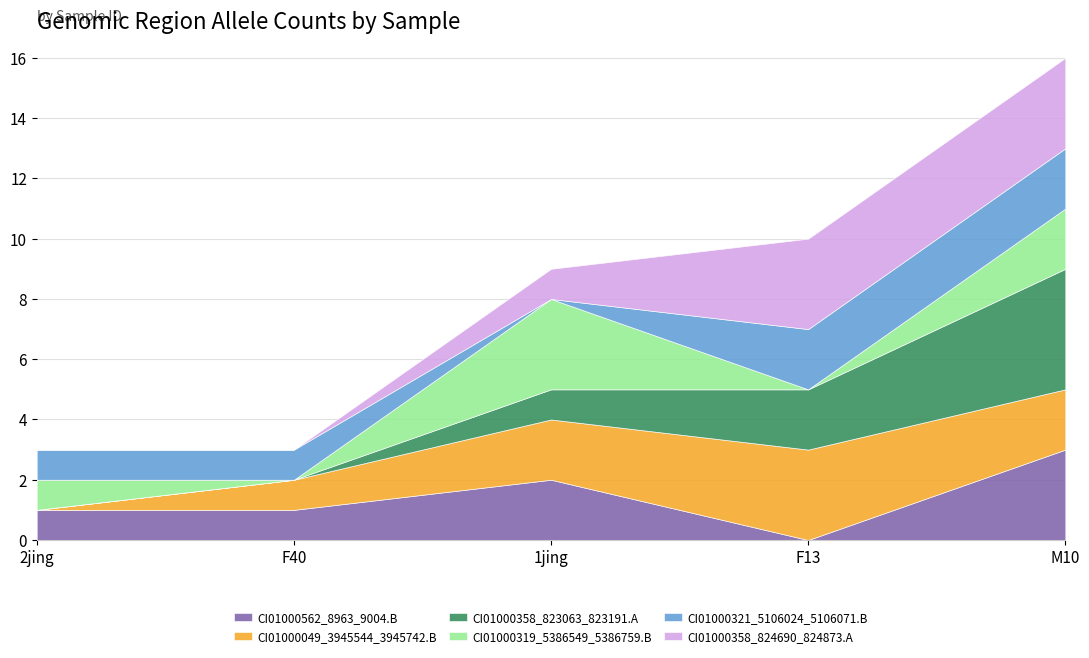

Is the value of CI01000562_8963_9004.B at F13 greater than the value of CI01000321_5106024_5106071.B at 2jing?

No